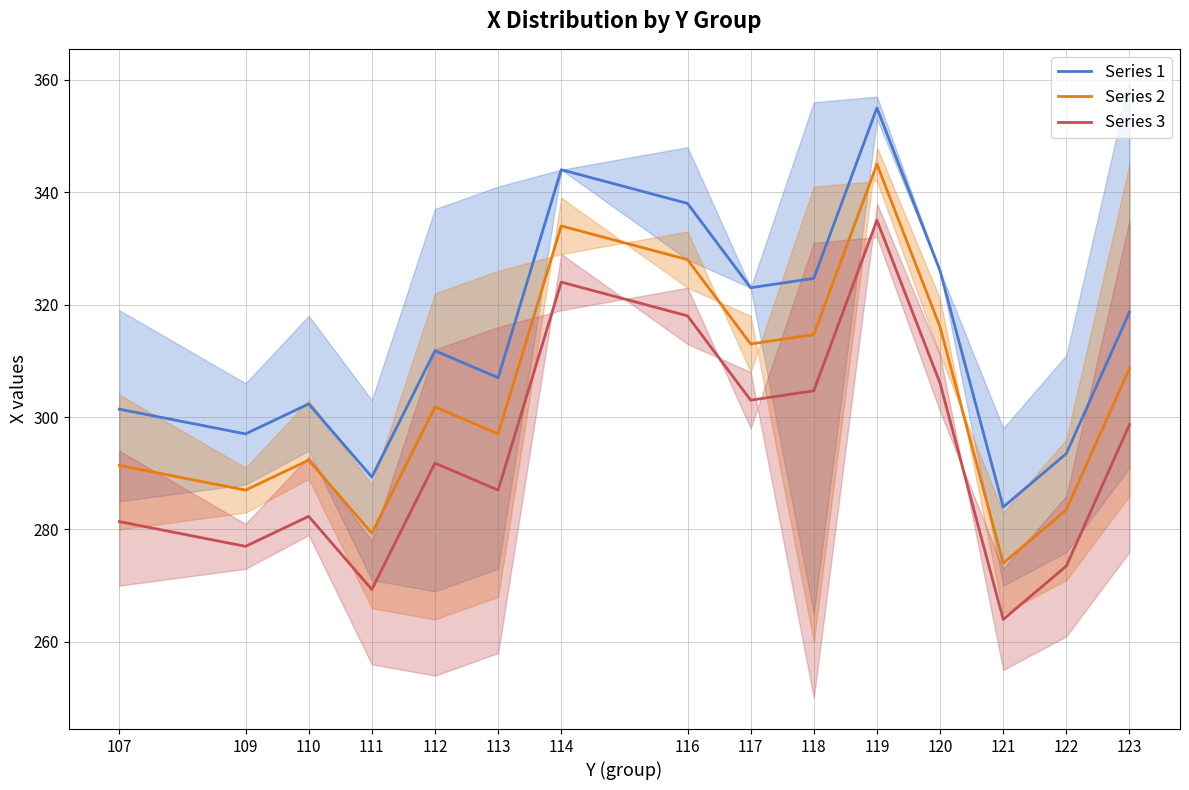

Reading right to left, extract all data points from this chart.

Series 1: 123=318.7	122=293.5	121=284.0	120=326.0	119=355.0	118=324.7	117=323.0	116=338.0	114=344.0	113=307.0	112=311.8	111=289.3	110=302.3	109=297.0	107=301.4
Series 2: 123=308.7	122=283.5	121=274.0	120=316.0	119=345.0	118=314.7	117=313.0	116=328.0	114=334.0	113=297.0	112=301.8	111=279.3	110=292.3	109=287.0	107=291.4
Series 3: 123=298.7	122=273.5	121=264.0	120=306.0	119=335.0	118=304.7	117=303.0	116=318.0	114=324.0	113=287.0	112=291.8	111=269.3	110=282.3	109=277.0	107=281.4